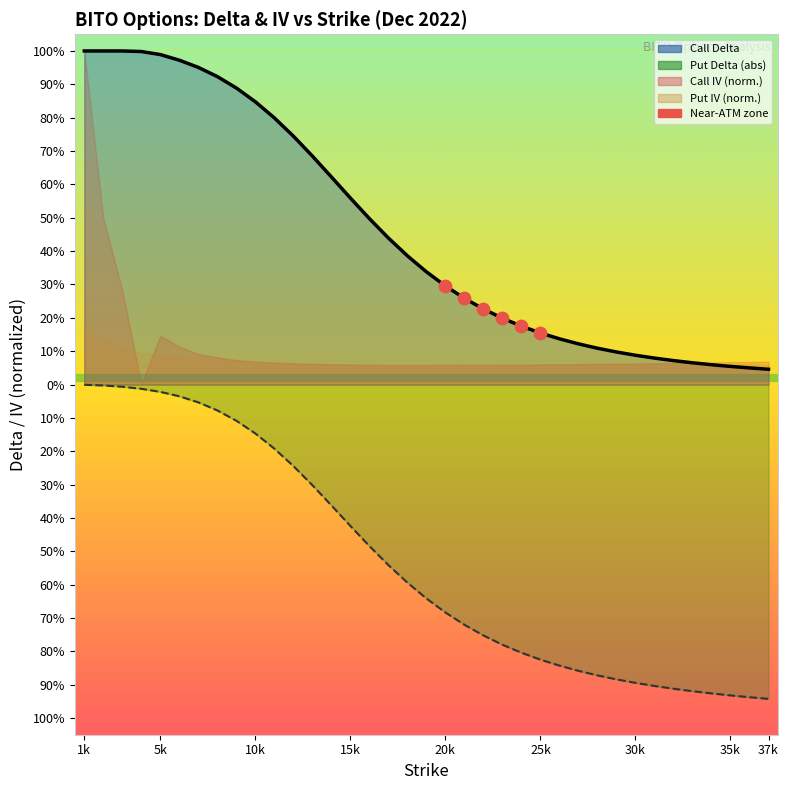

Which series has the largest total across all categories?

delta_call